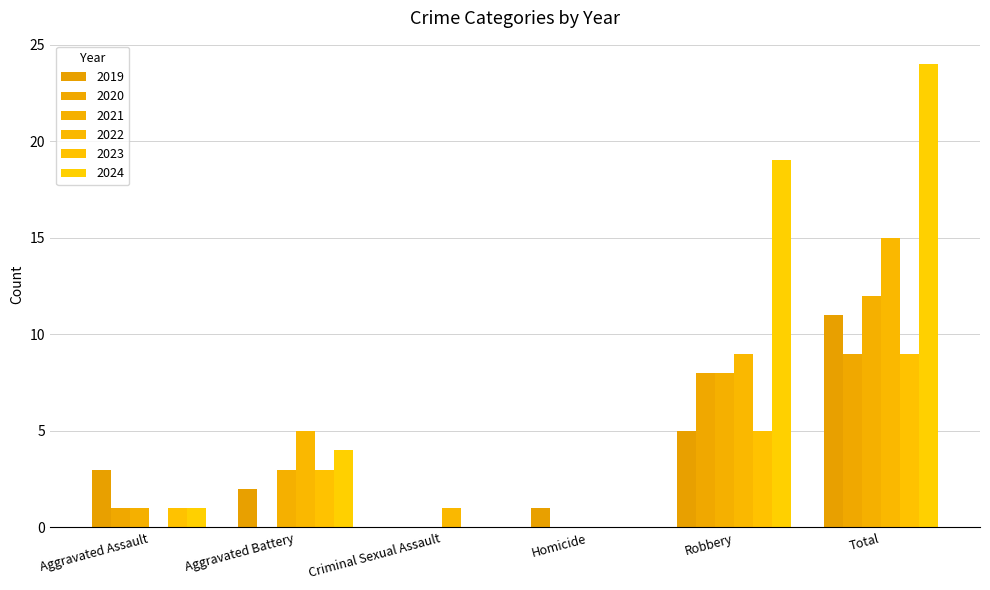

How many groups of bars are there?

6